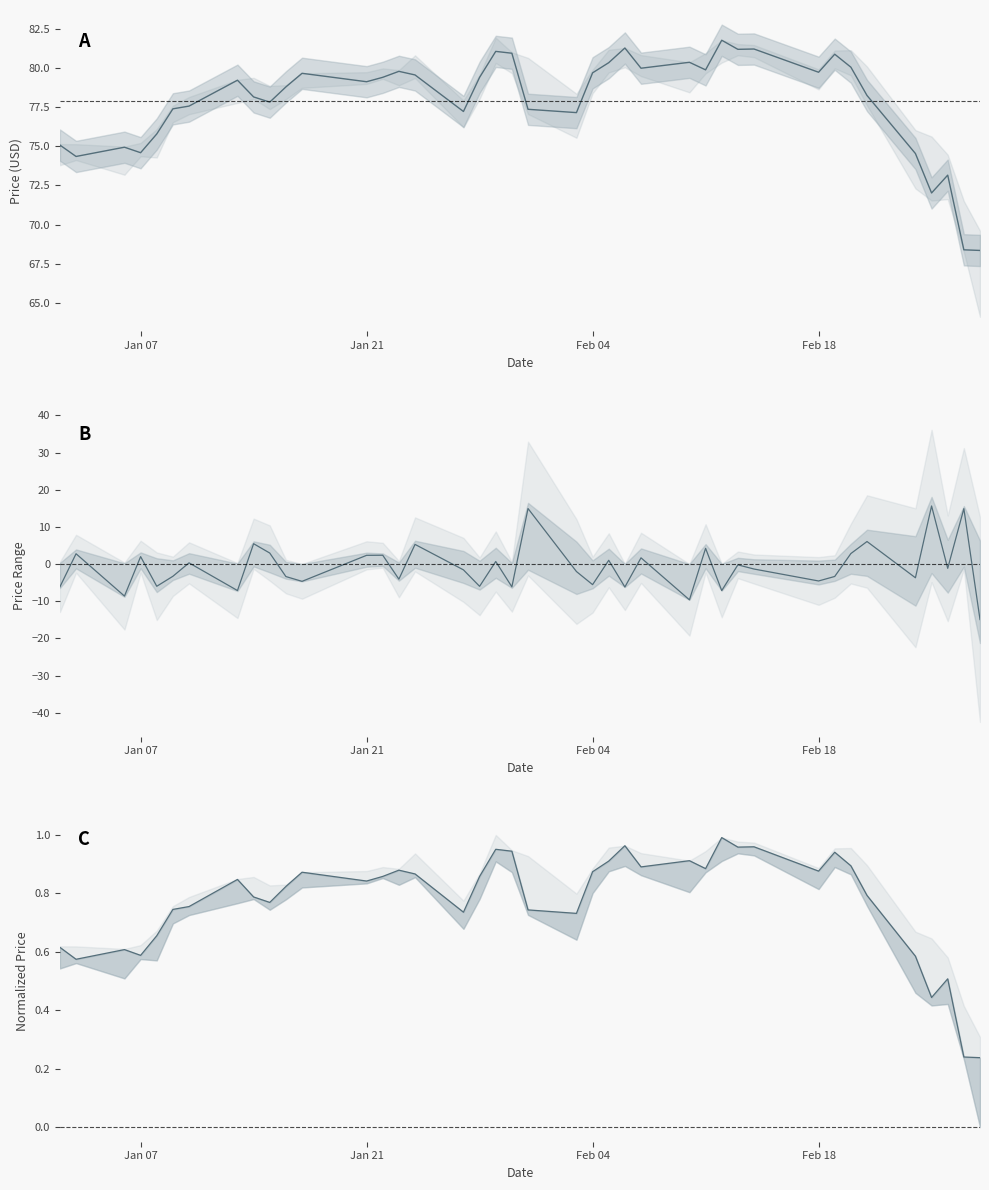

How many lines are shown in the chart?

3